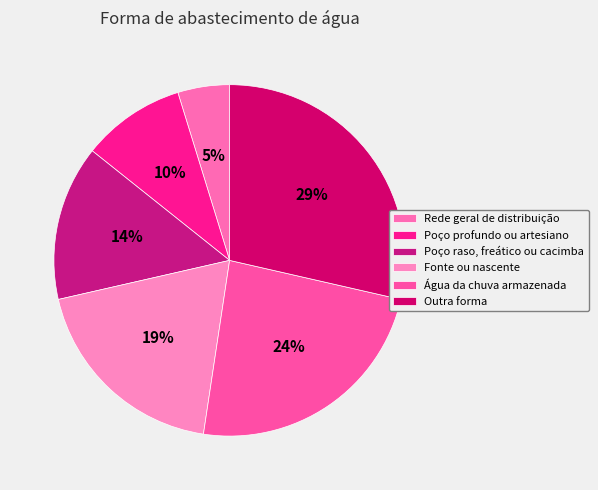

Count the number of slices in the pie.

6